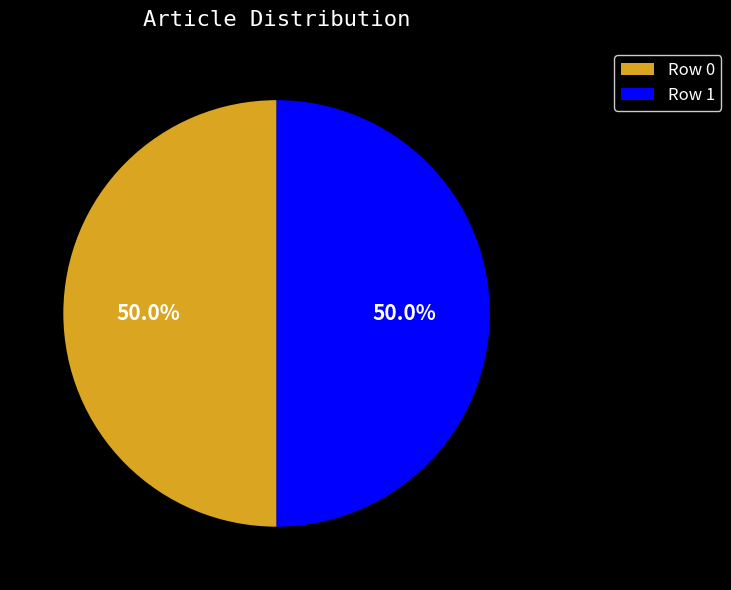

How many slices are in this pie chart?

2